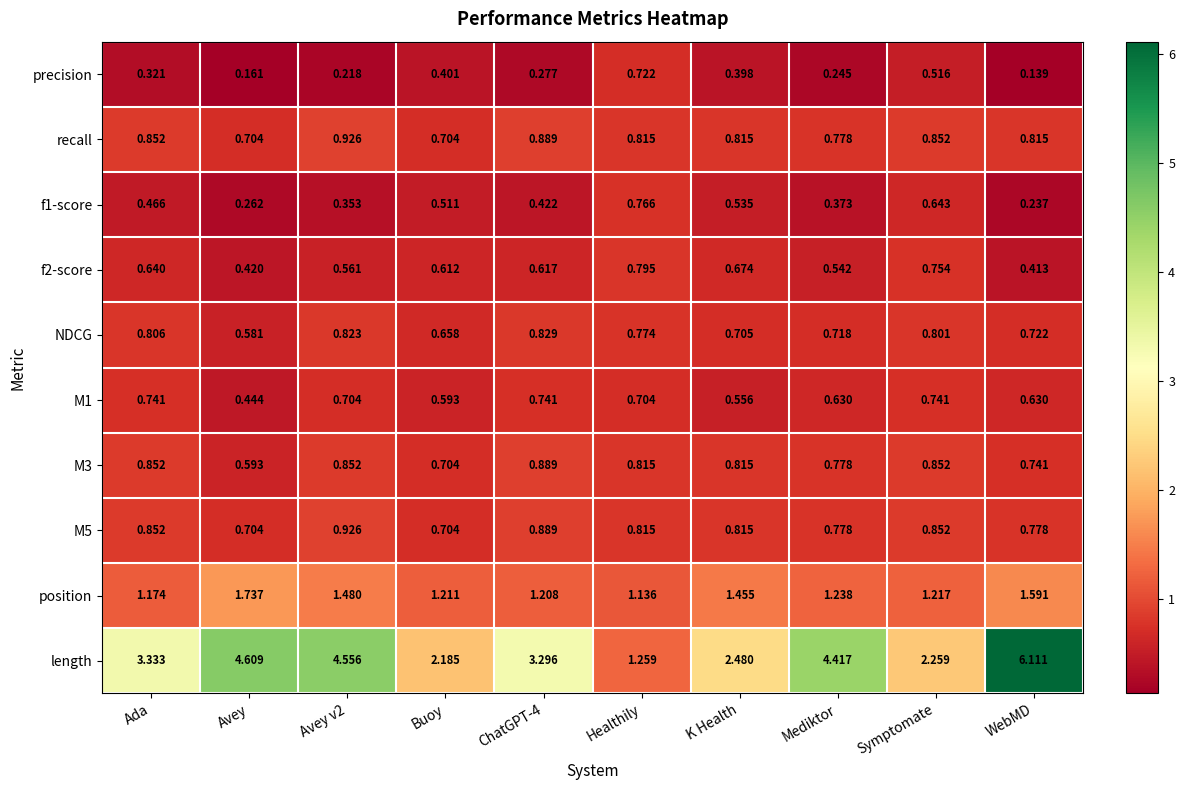

Where is M1 nearest to the value 0?

Avey